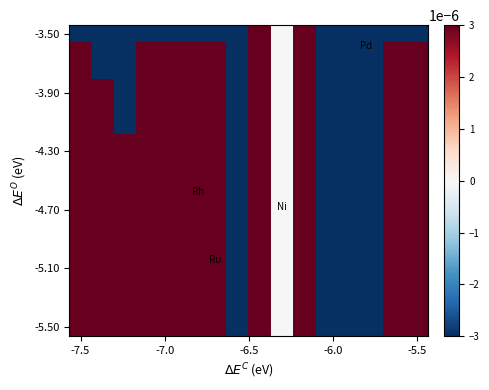

How many data points does each series have?

16